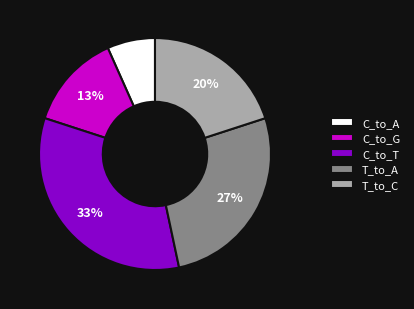

Does any single category account for the majority?

No